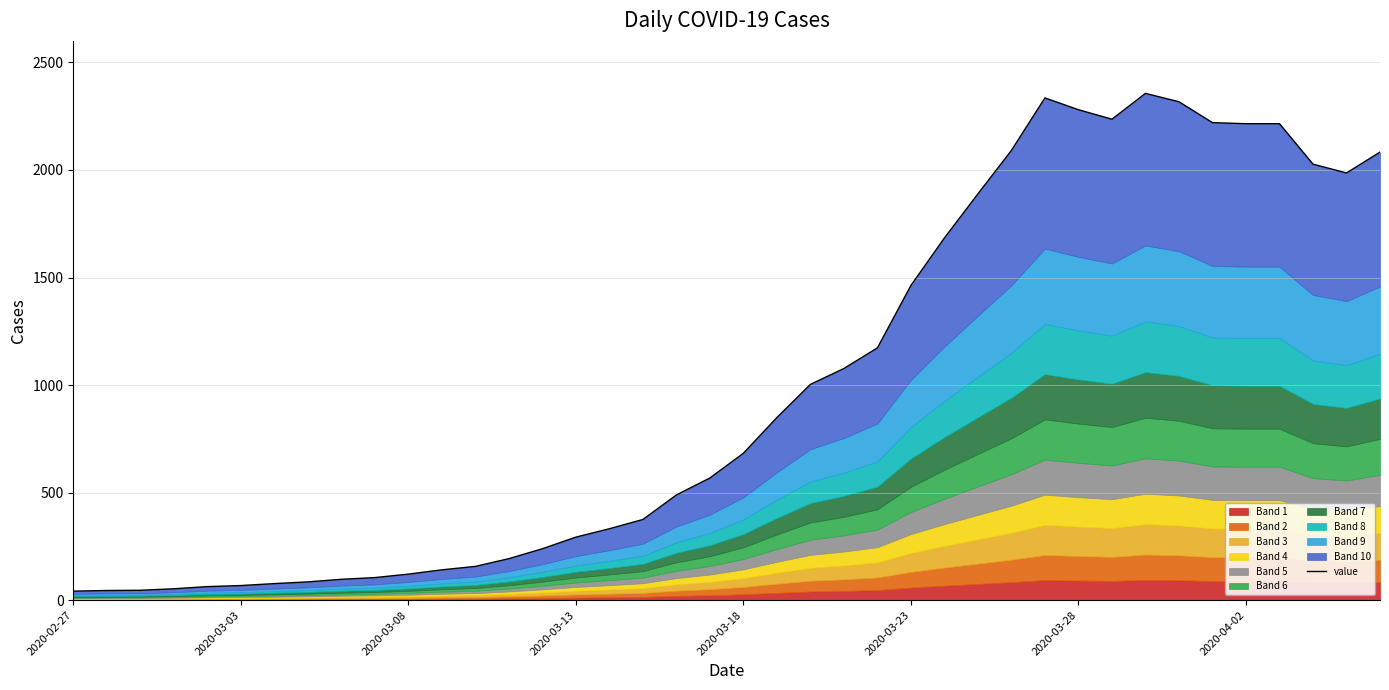

Does the chart display data point markers on the line(s)?

No